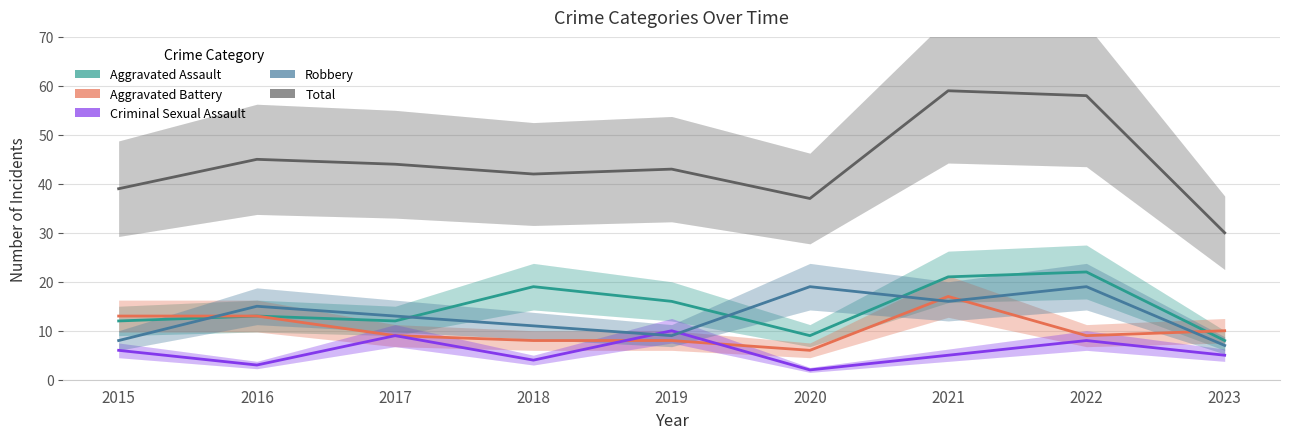

After their last crossing, which series has the higher values: Aggravated Battery or Robbery?

Aggravated Battery